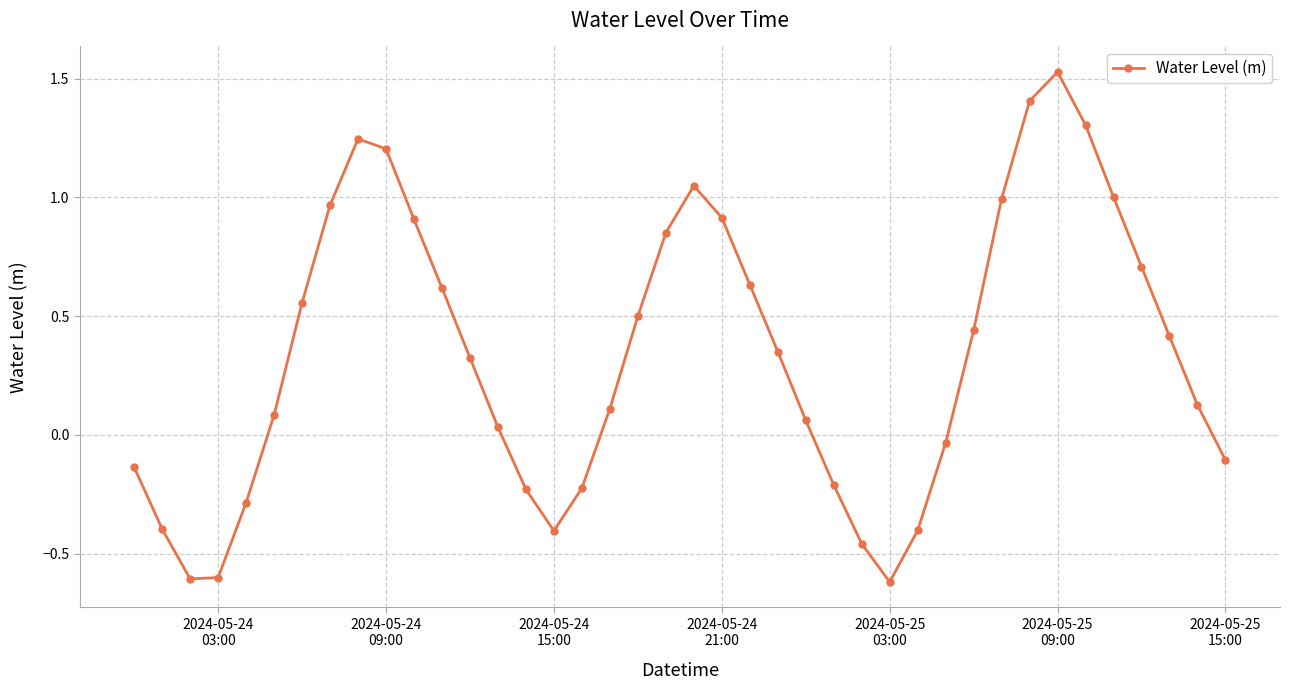

How many interior local valleys (lower than both neighbors) does the data have?

3